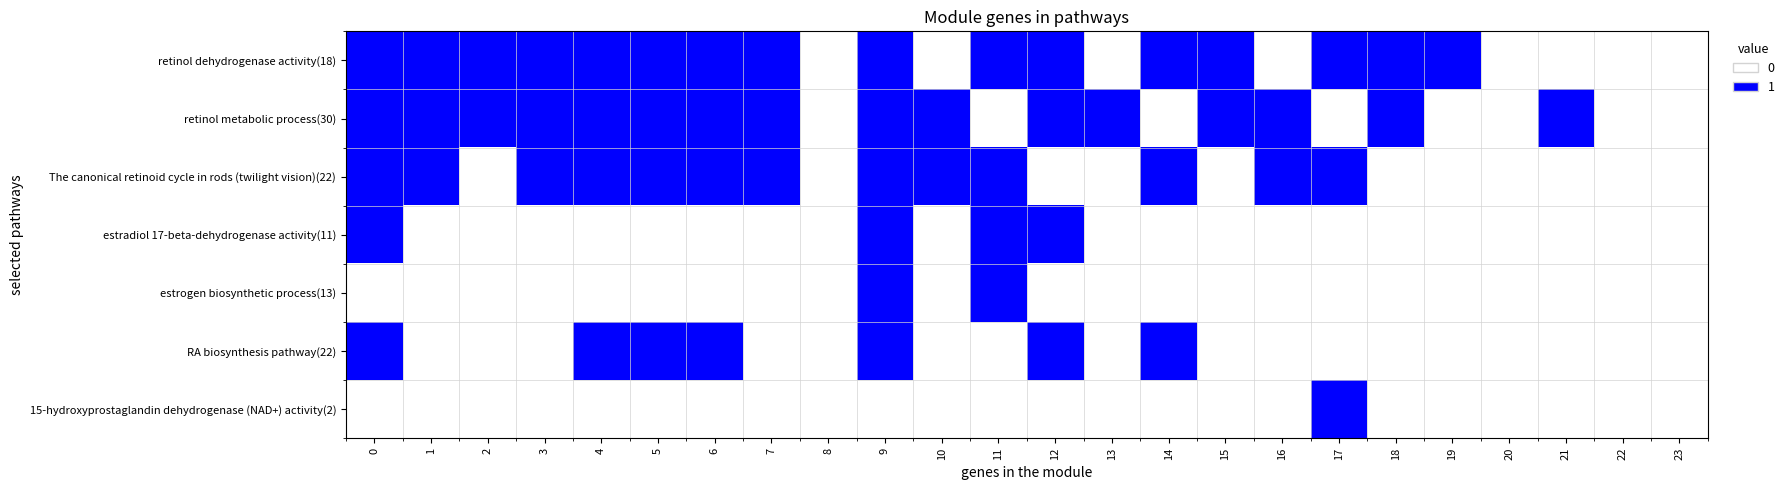

Reading right to left, transcribe all the data shown in this chart.

retinol dehydrogenase activity(18): 23=0	22=0	21=0	20=0	19=1	18=1	17=1	16=0	15=1	14=1	13=0	12=1	11=1	10=0	9=1	8=0	7=1	6=1	5=1	4=1	3=1	2=1	1=1	0=1
retinol metabolic process(30): 23=0	22=0	21=1	20=0	19=0	18=1	17=0	16=1	15=1	14=0	13=1	12=1	11=0	10=1	9=1	8=0	7=1	6=1	5=1	4=1	3=1	2=1	1=1	0=1
The canonical retinoid cycle in rods (twilight vision)(22): 23=0	22=0	21=0	20=0	19=0	18=0	17=1	16=1	15=0	14=1	13=0	12=0	11=1	10=1	9=1	8=0	7=1	6=1	5=1	4=1	3=1	2=0	1=1	0=1
estradiol 17-beta-dehydrogenase activity(11): 23=0	22=0	21=0	20=0	19=0	18=0	17=0	16=0	15=0	14=0	13=0	12=1	11=1	10=0	9=1	8=0	7=0	6=0	5=0	4=0	3=0	2=0	1=0	0=1
estrogen biosynthetic process(13): 23=0	22=0	21=0	20=0	19=0	18=0	17=0	16=0	15=0	14=0	13=0	12=0	11=1	10=0	9=1	8=0	7=0	6=0	5=0	4=0	3=0	2=0	1=0	0=0
RA biosynthesis pathway(22): 23=0	22=0	21=0	20=0	19=0	18=0	17=0	16=0	15=0	14=1	13=0	12=1	11=0	10=0	9=1	8=0	7=0	6=1	5=1	4=1	3=0	2=0	1=0	0=1
15-hydroxyprostaglandin dehydrogenase (NAD+) activity(2): 23=0	22=0	21=0	20=0	19=0	18=0	17=1	16=0	15=0	14=0	13=0	12=0	11=0	10=0	9=0	8=0	7=0	6=0	5=0	4=0	3=0	2=0	1=0	0=0